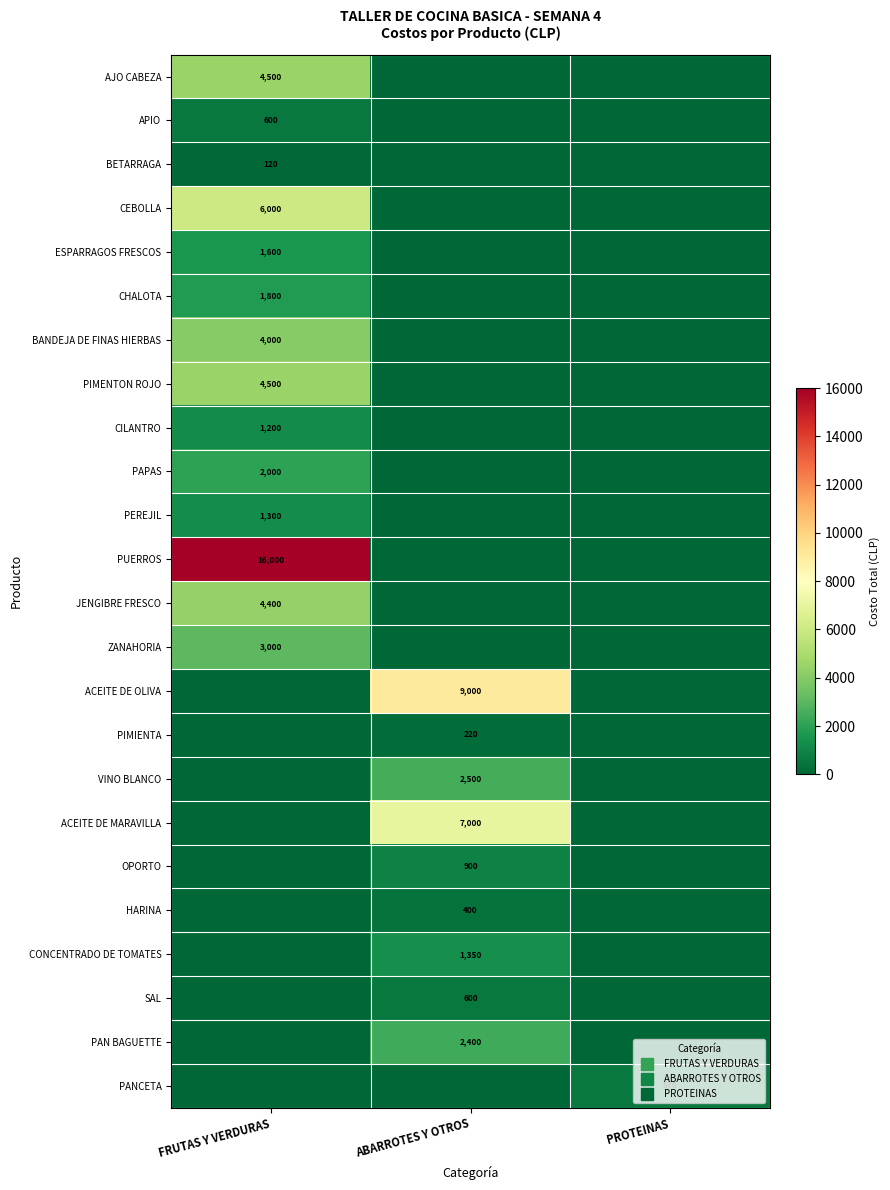

How many series are shown in this chart?

24